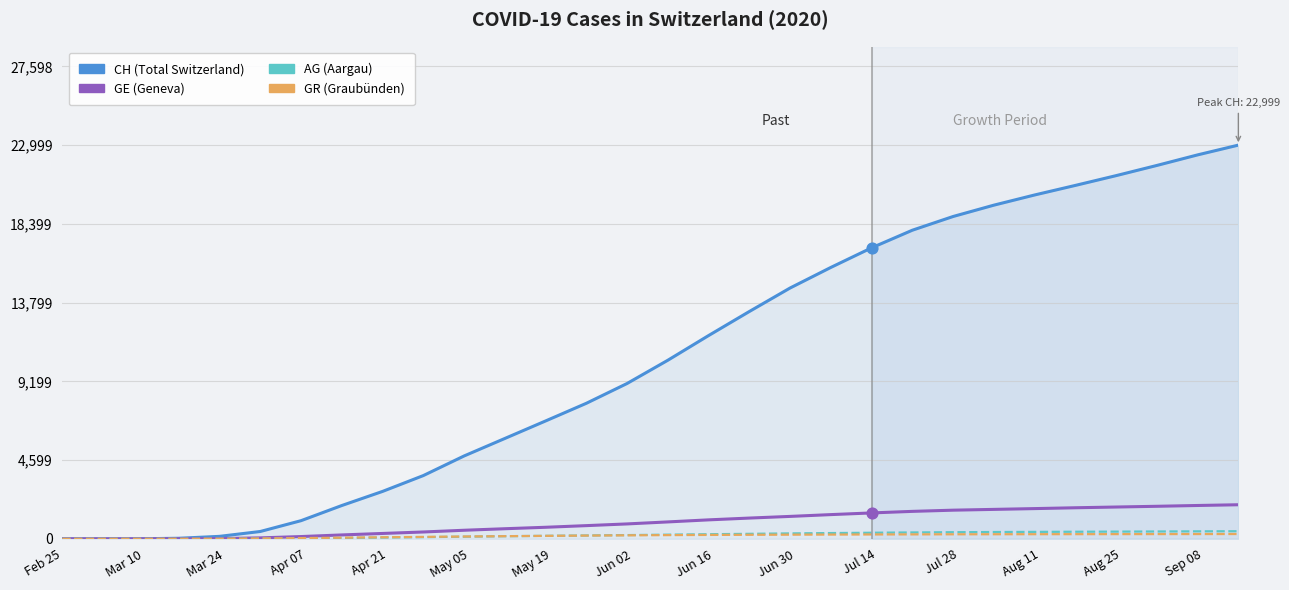

Which series reaches the minimum Y coordinate?

CH (Total Switzerland)